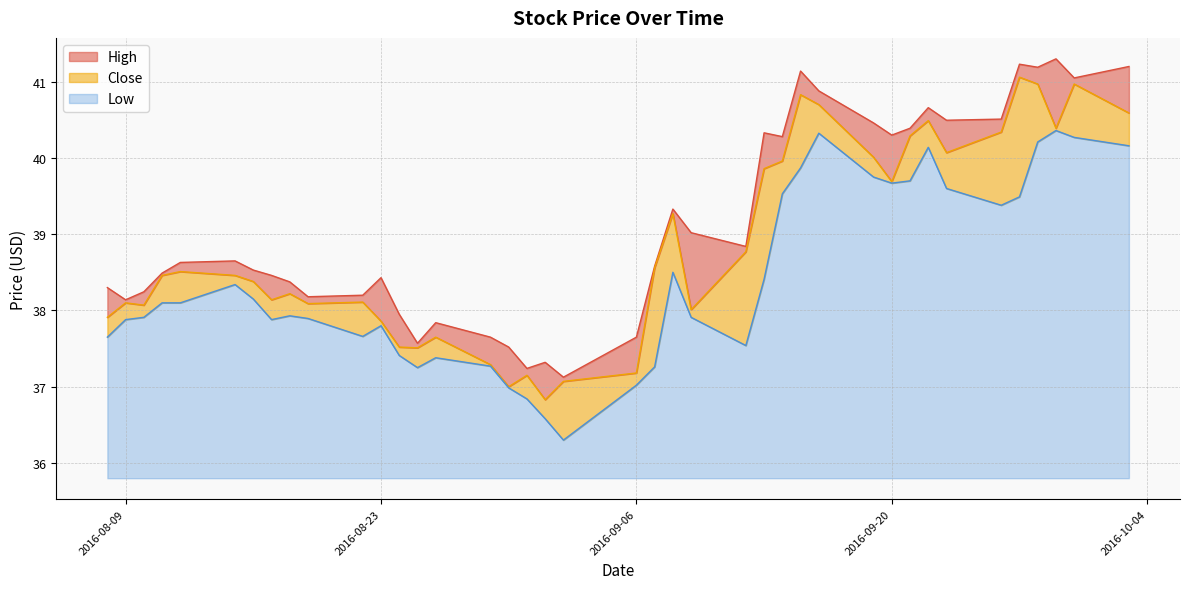

True or false: Close and High cross at least once.

False